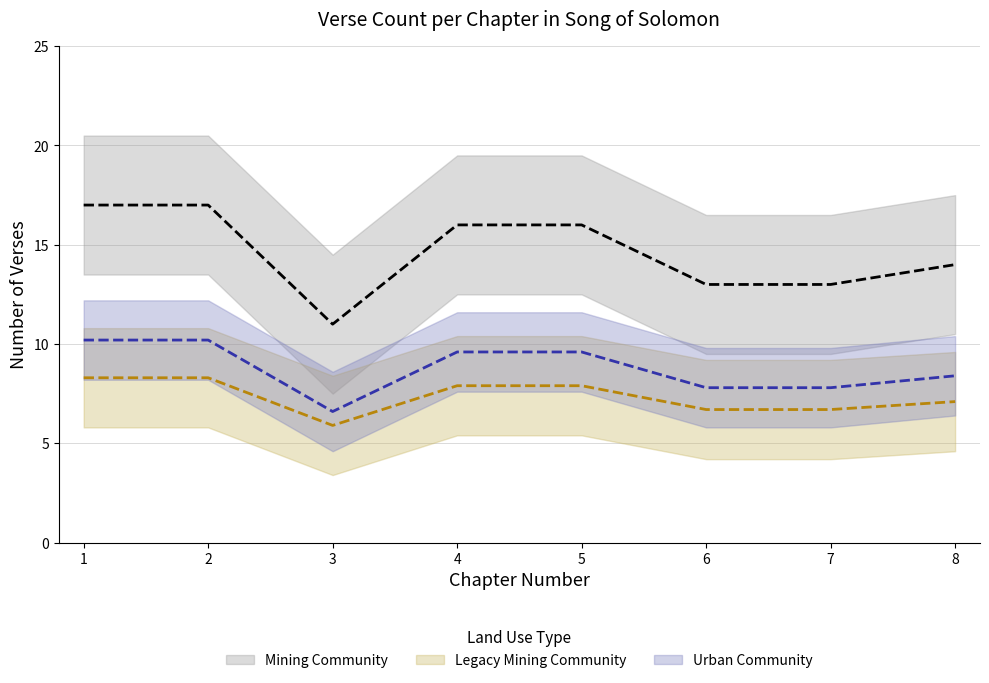

What is the minimum value for Mining Community?

11.0